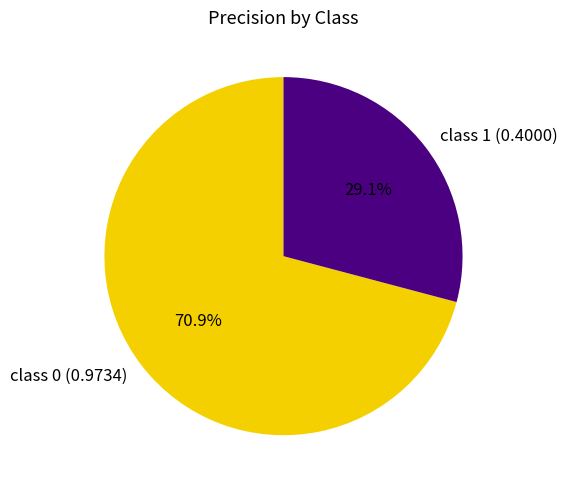

Count the number of slices in the pie.

2